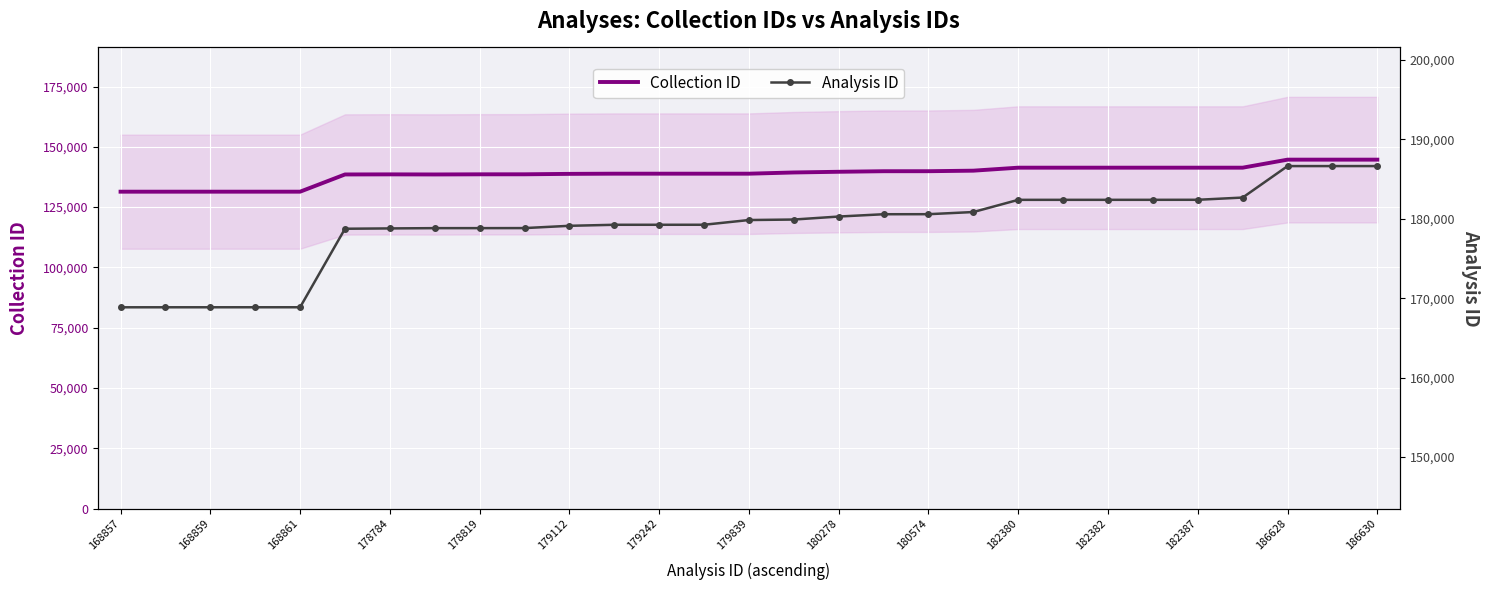

What is the minimum value for Collection ID?

131401